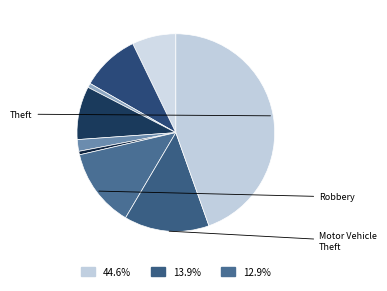

How many segments does this pie chart have?

9